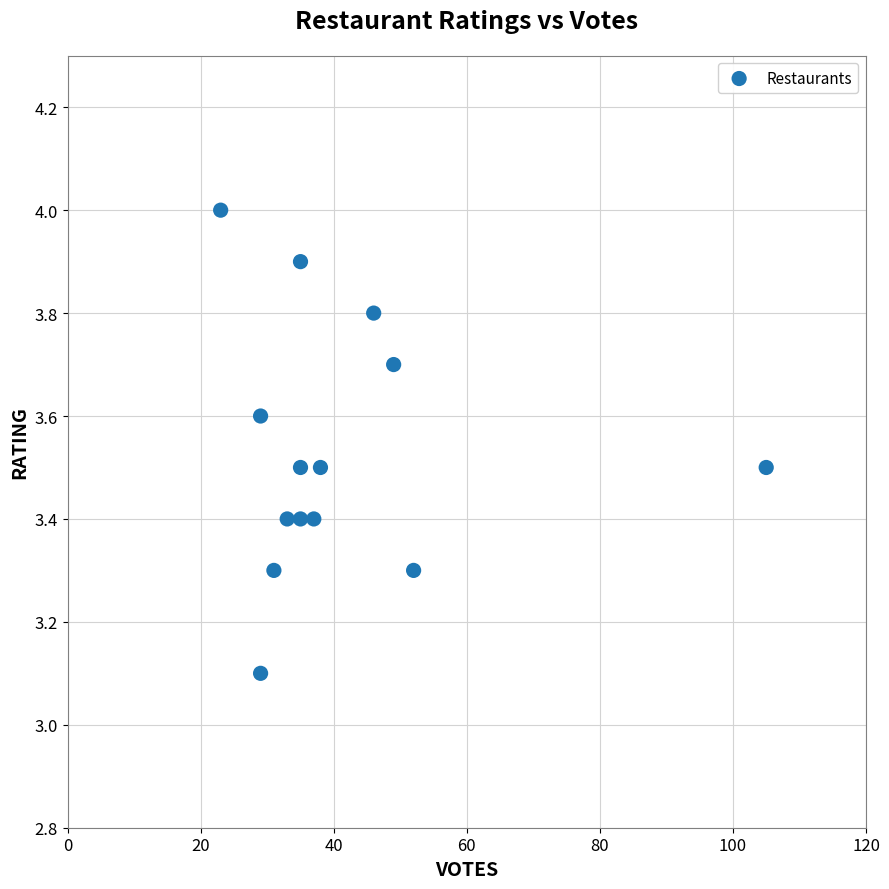

What Y value in the scatter plot is closest to 3?

3.1